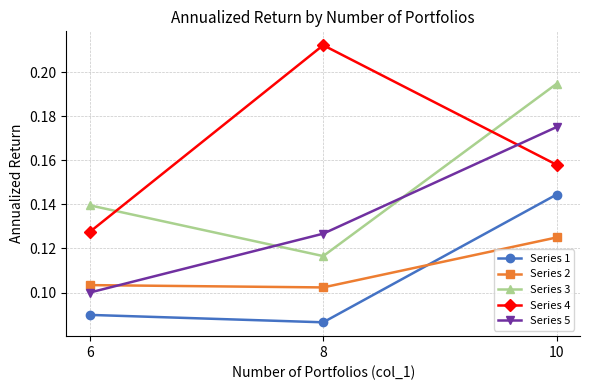

What is the sum of all Series 5 values?

0.4